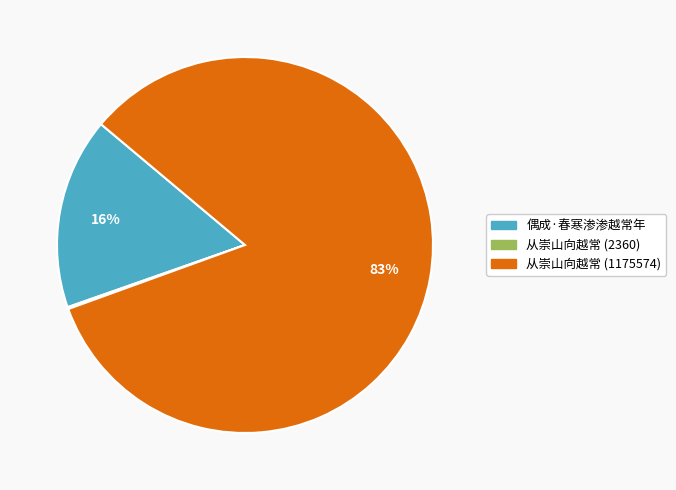

Which category has the biggest portion of the pie?

从崇山向越常 (1175574)